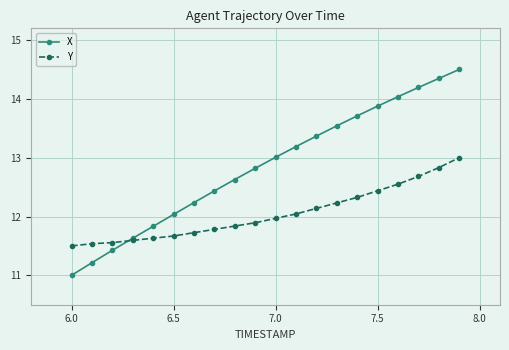

Count the number of categories in the chart.

20